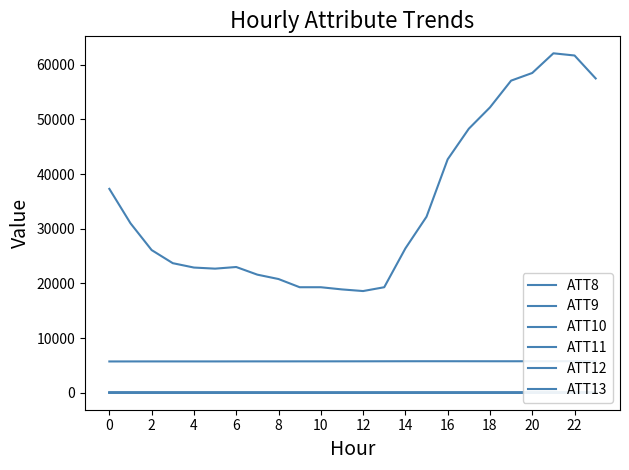

In ATT10, how many points are higher than both neighbors (excluding endpoints)?

3